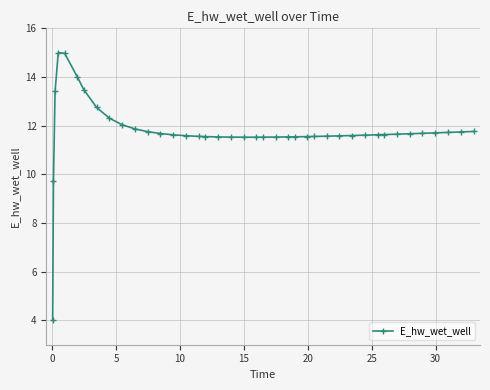

Count the number of data series in this chart.

1